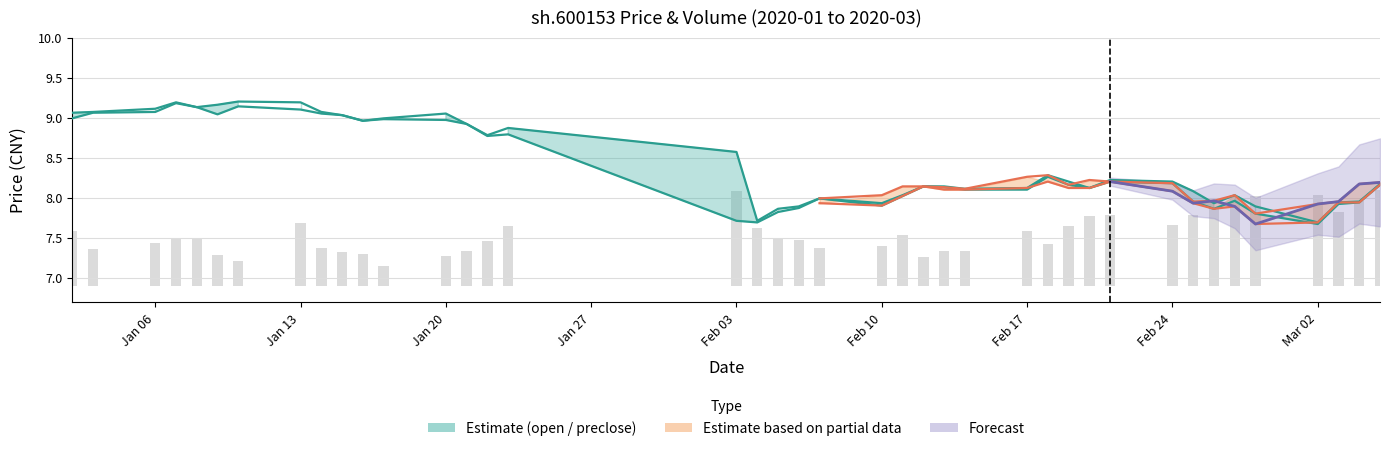

What is the value of the volume bar at the 26th from the left?

0.4